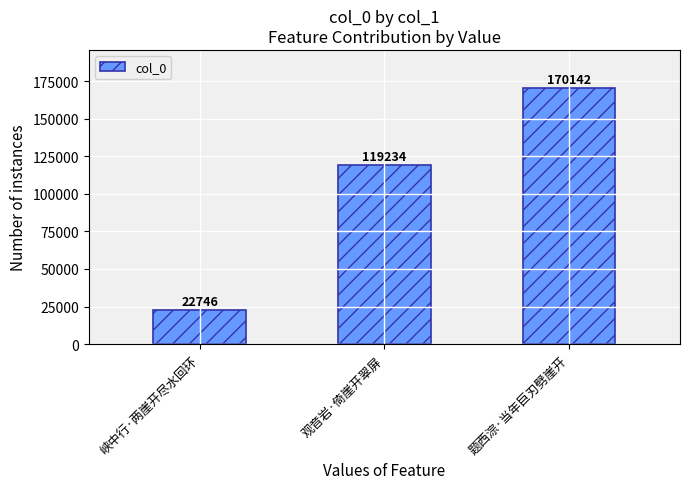

What is the label of the 2nd bar from the left?

观音岩·倚崖开翠屏